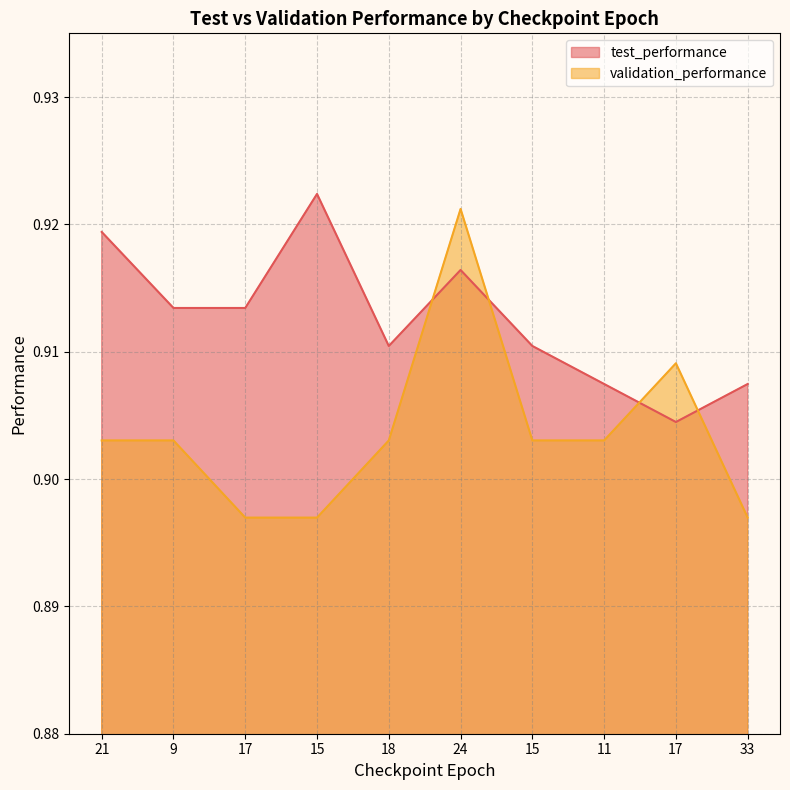

After their last crossing, which series has the higher values: test_performance or validation_performance?

test_performance